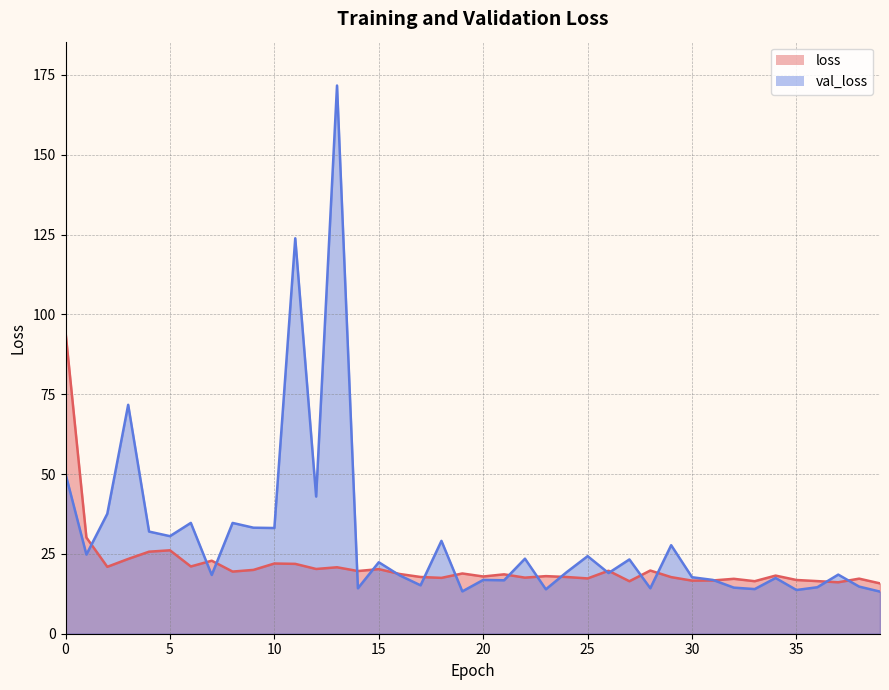

Reading right to left, transcribe all the data shown in this chart.

loss: 15.8	17.2	16.1	16.5	16.8	18.2	16.4	17.2	16.7	16.6	17.7	19.8	16.4	19.7	17.3	17.8	18.0	17.6	18.6	17.9	18.9	17.5	17.8	18.7	20.2	19.6	20.8	20.3	21.9	22.0	20.0	19.5	22.9	21.1	26.1	25.7	23.4	20.9	30.1	94.5
val_loss: 13.2	14.8	18.5	14.6	13.7	17.4	14.0	14.4	16.8	17.7	27.7	14.2	23.3	19.0	24.3	19.3	13.9	23.5	16.7	16.8	13.3	29.1	15.2	18.3	22.4	14.2	171.7	42.9	123.8	33.1	33.2	34.7	18.4	34.7	30.6	32.0	71.7	37.6	24.8	50.0